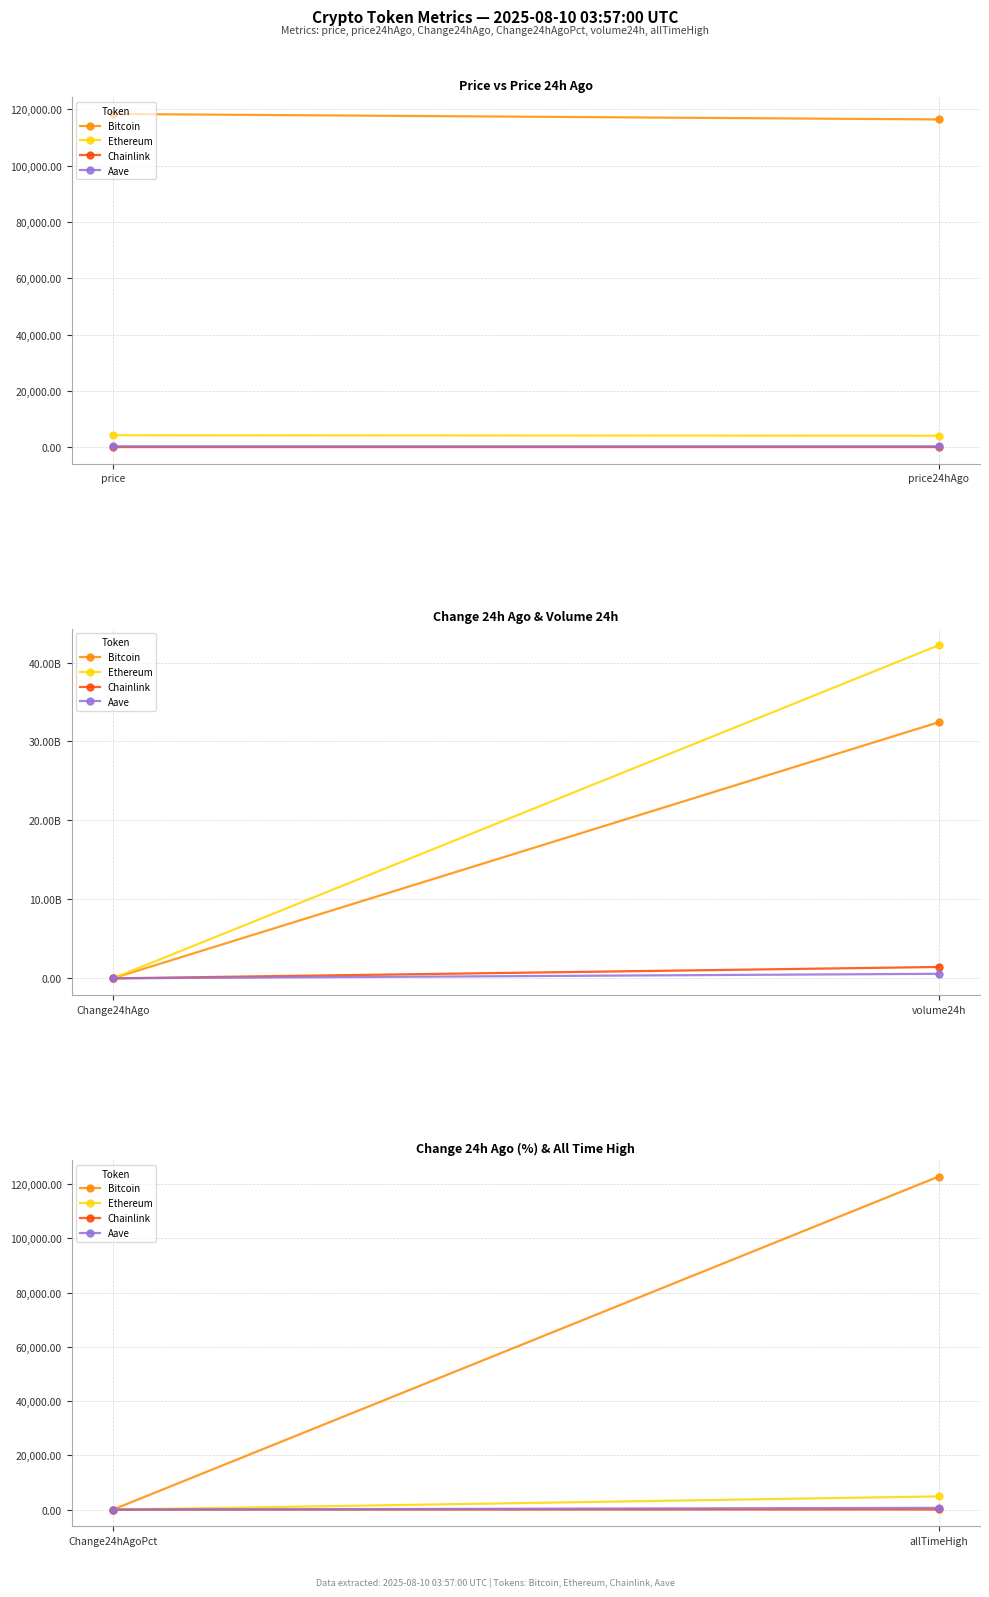

At which label is Chainlink closest to 26?

Change24hAgoPct